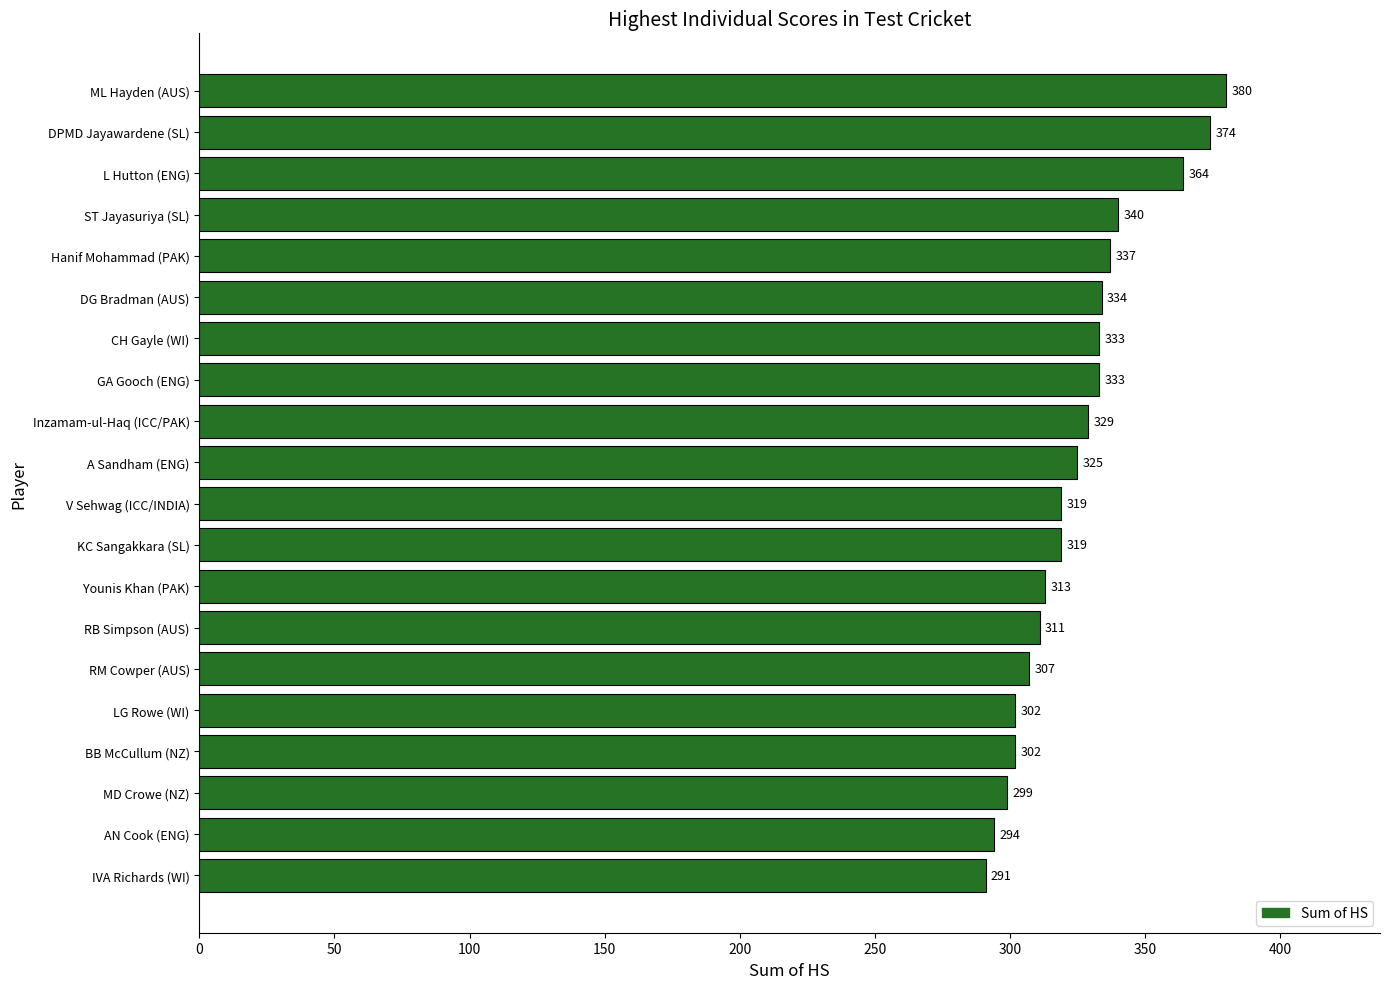

The value at AN Cook (ENG) is 385. True or false?

False